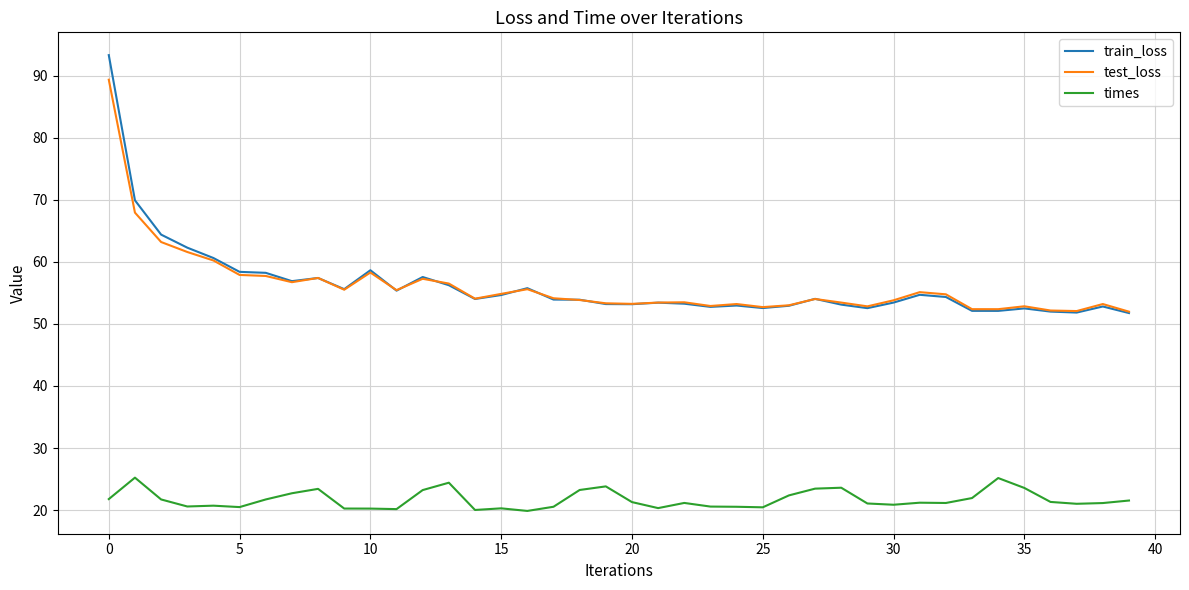

What is the maximum value shown in the chart?

93.3